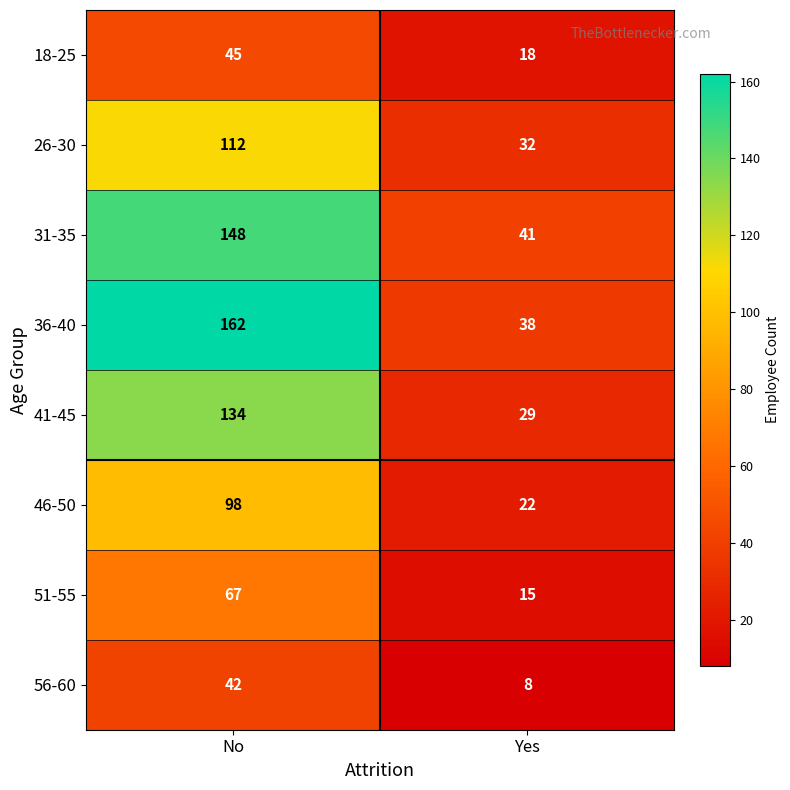

What value does the 36-40 series have at Yes, to the nearest 10?

40